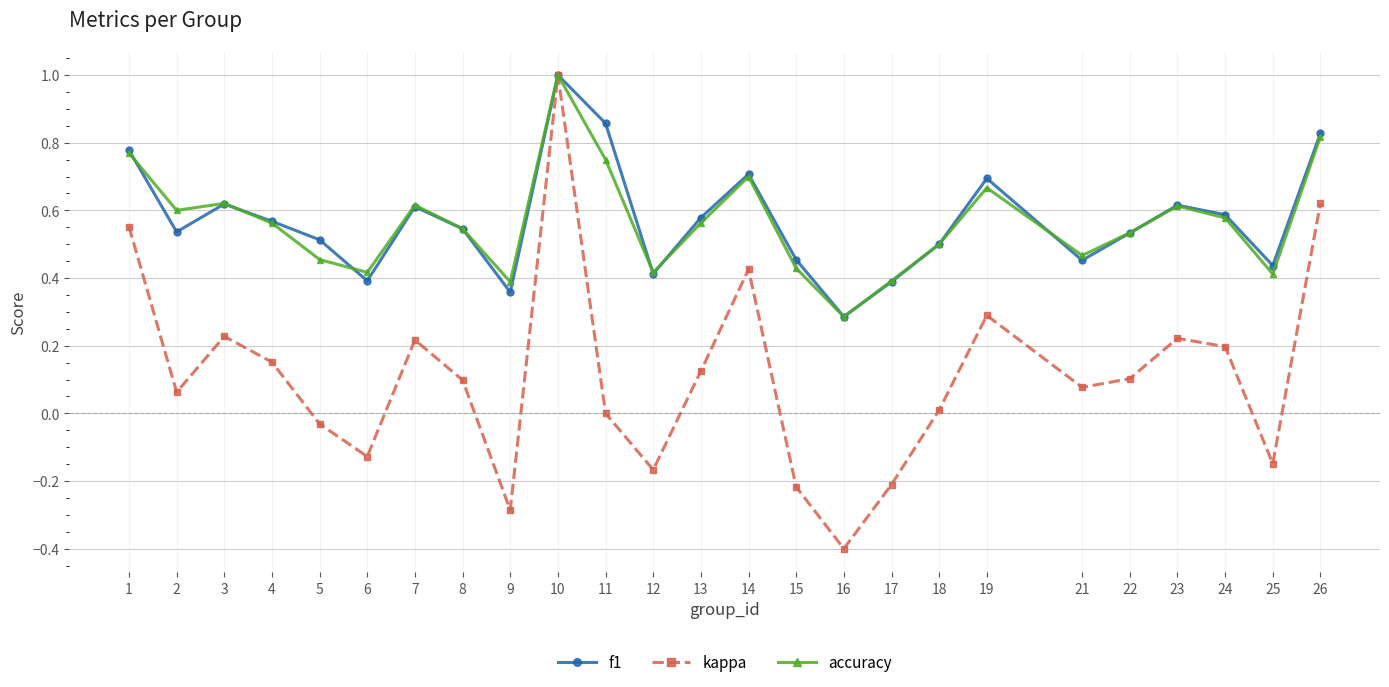

How many series are shown in this chart?

3